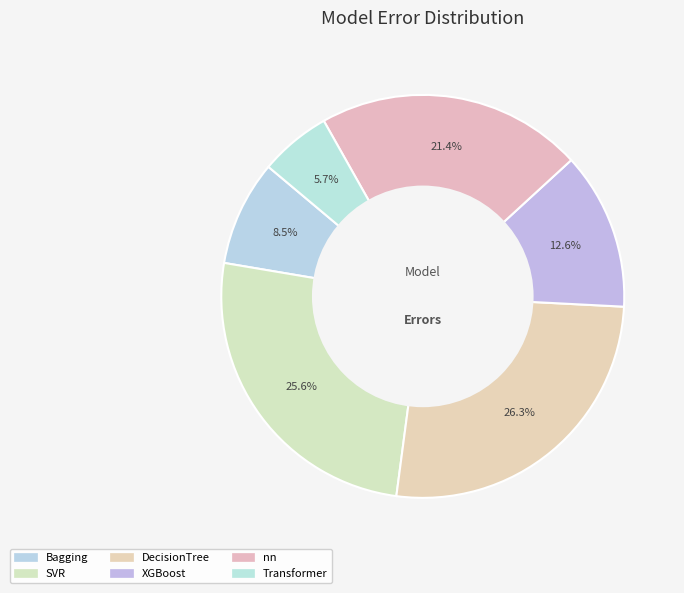

How many slices are in this pie chart?

6